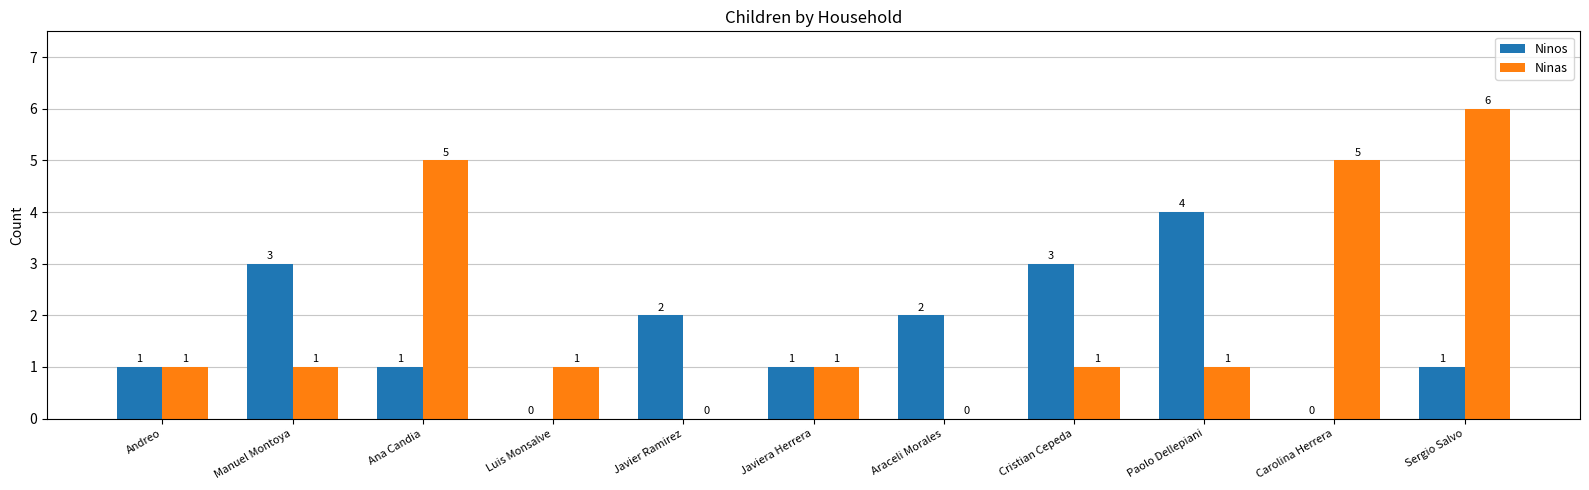

Read the Ninos value at Paolo Dellepiani.

4